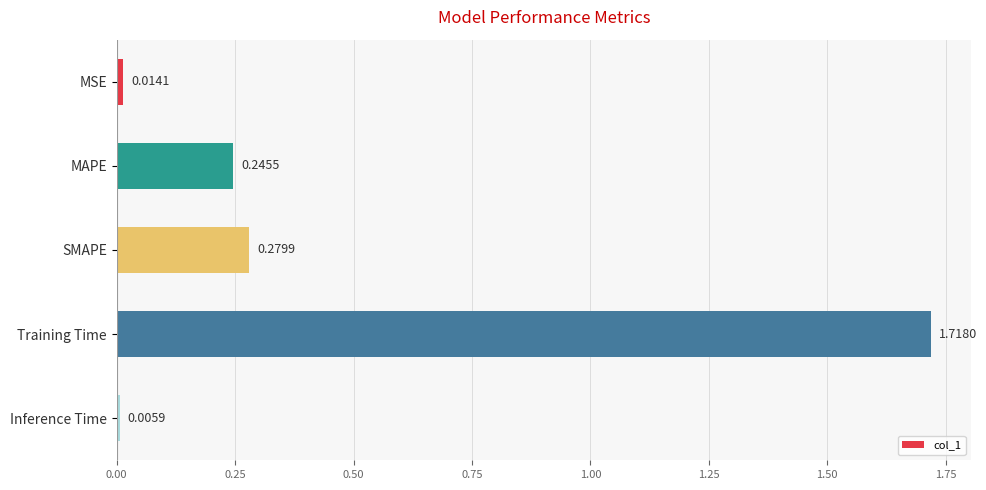

Between Training Time and MSE, which is larger?

Training Time